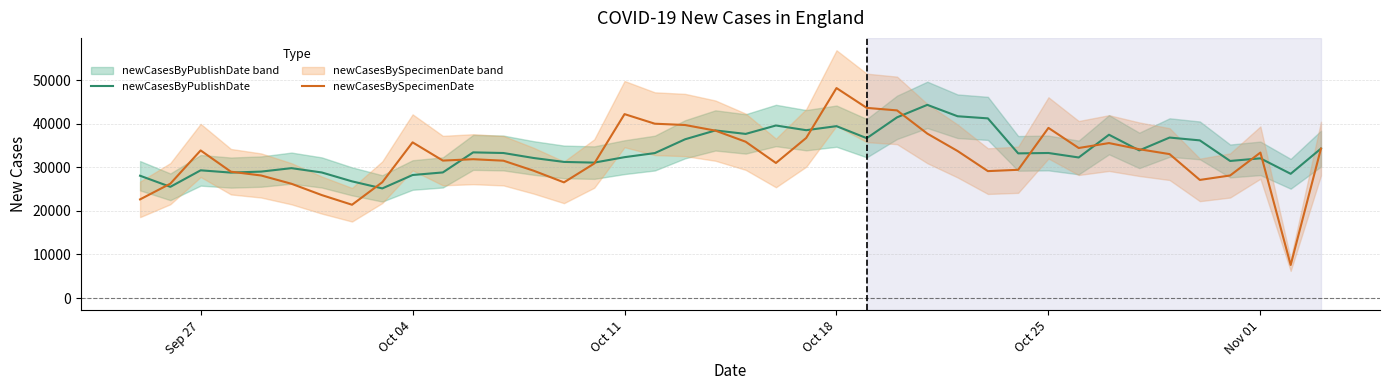

How many data points in newCasesBySpecimenDate are less than 33053?

20